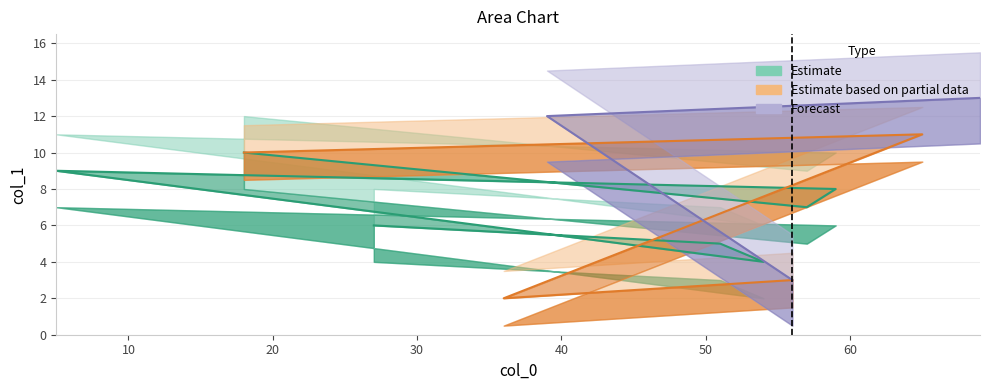

What is the change in value from 51 to 57?

+2